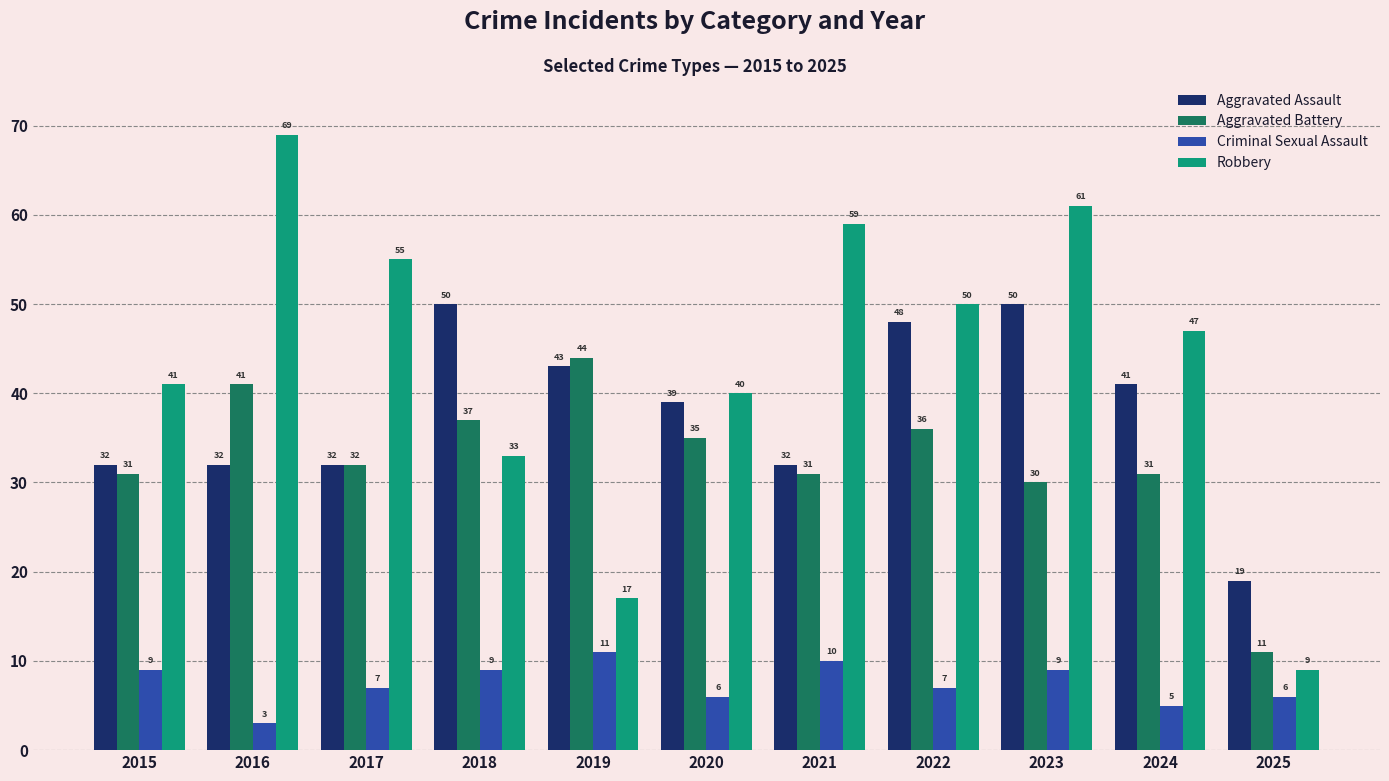

Count the number of categories in the chart.

11